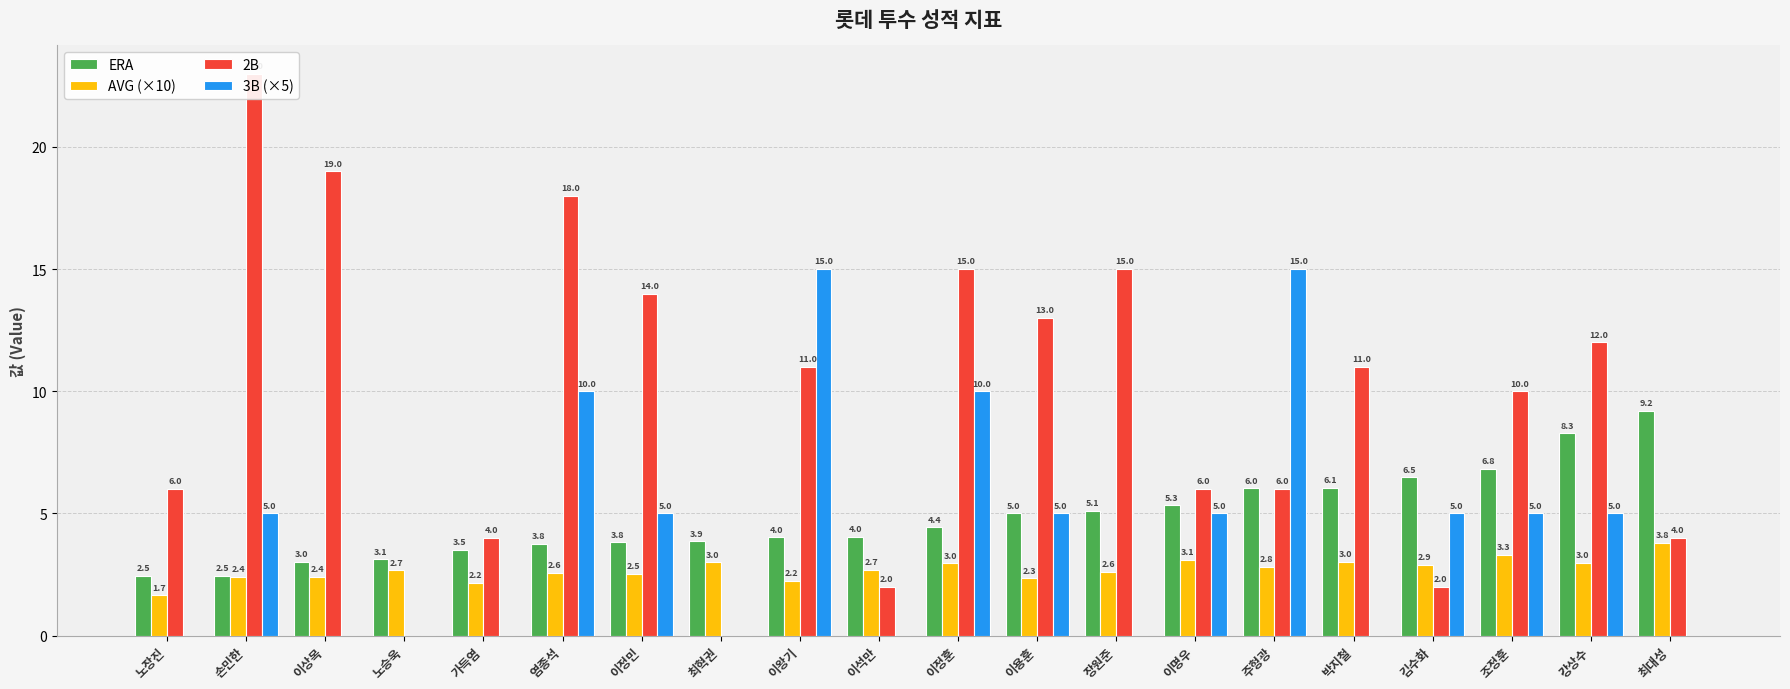

What is the value of the AVG (×10) bar at the 19th from the left?

3.0